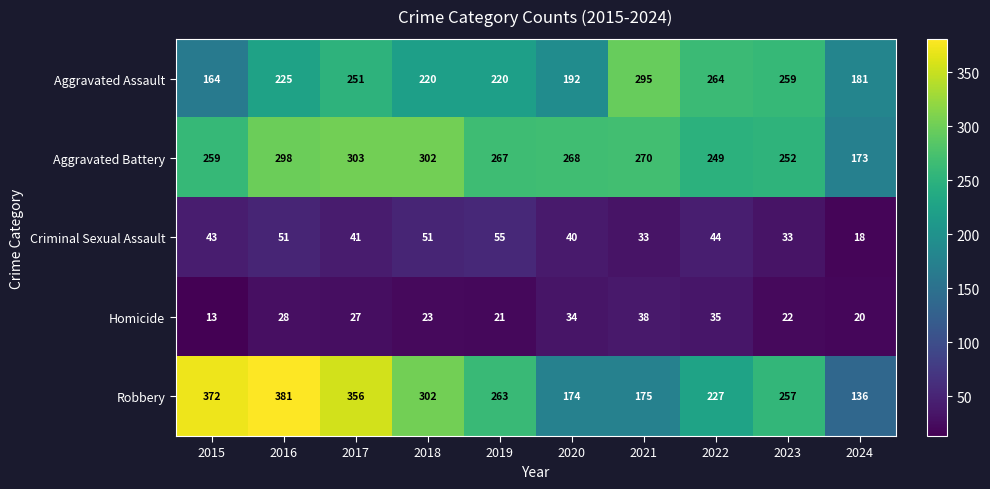

What is the lowest value of the Robbery series?

136